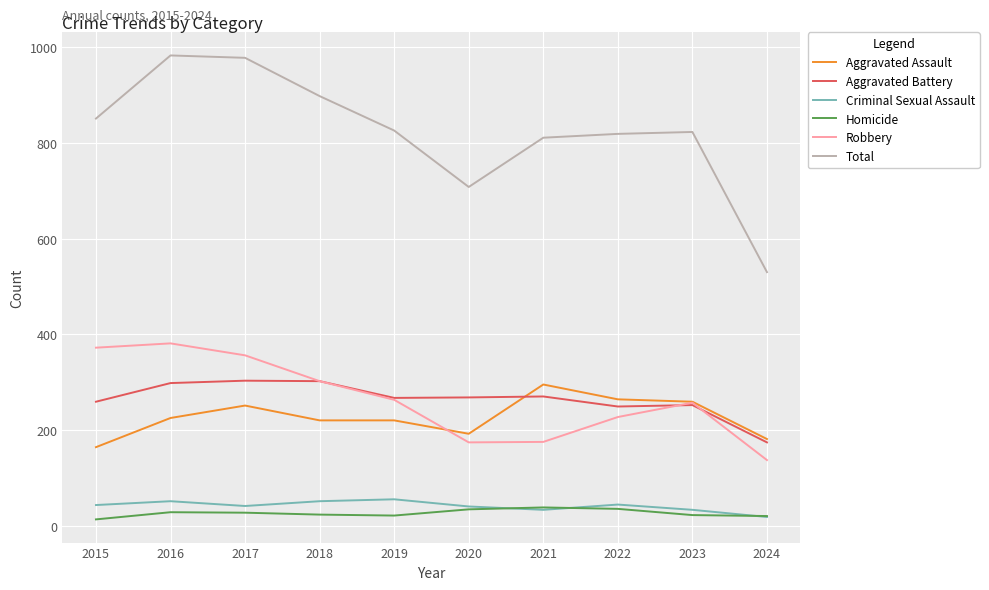

Is it true that Criminal Sexual Assault equals 43 at 2015?

True